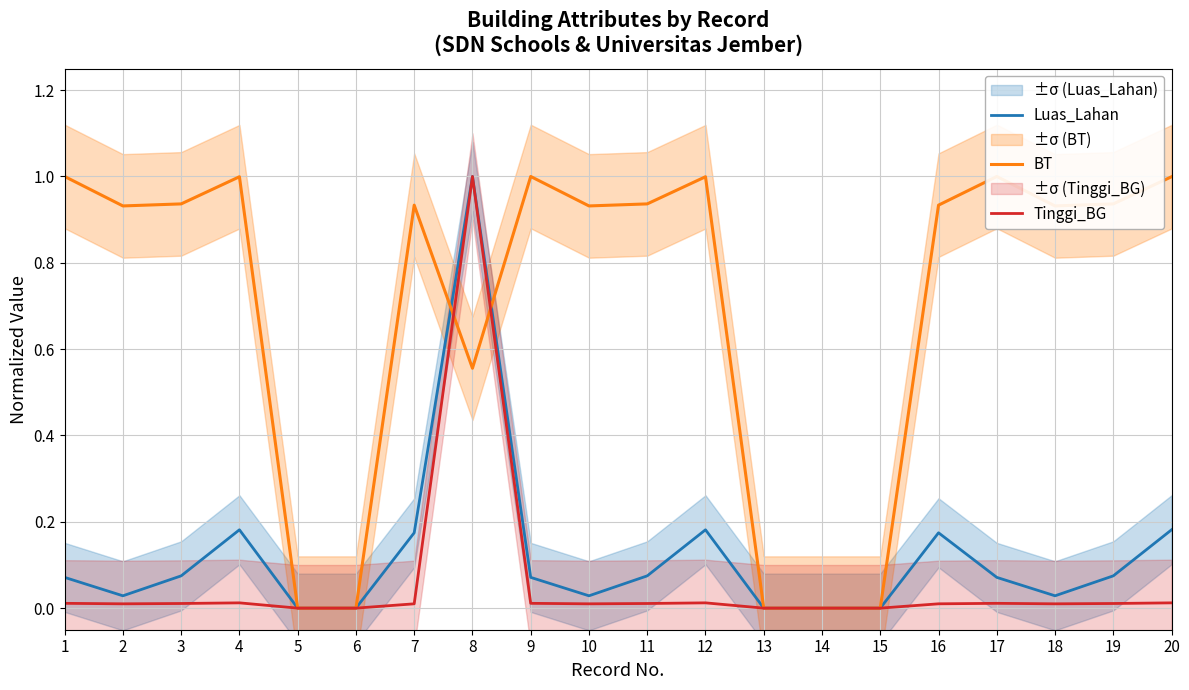

In BT, how many points are lower than both neighbors (excluding endpoints)?

4